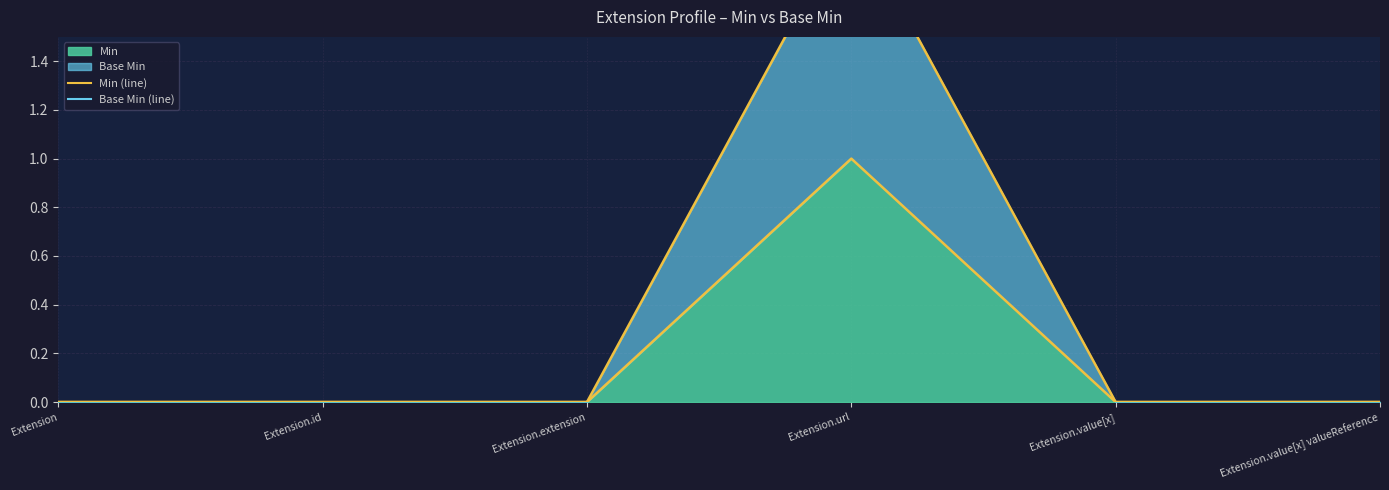

At which category is the sum across all series the highest?

Extension.url